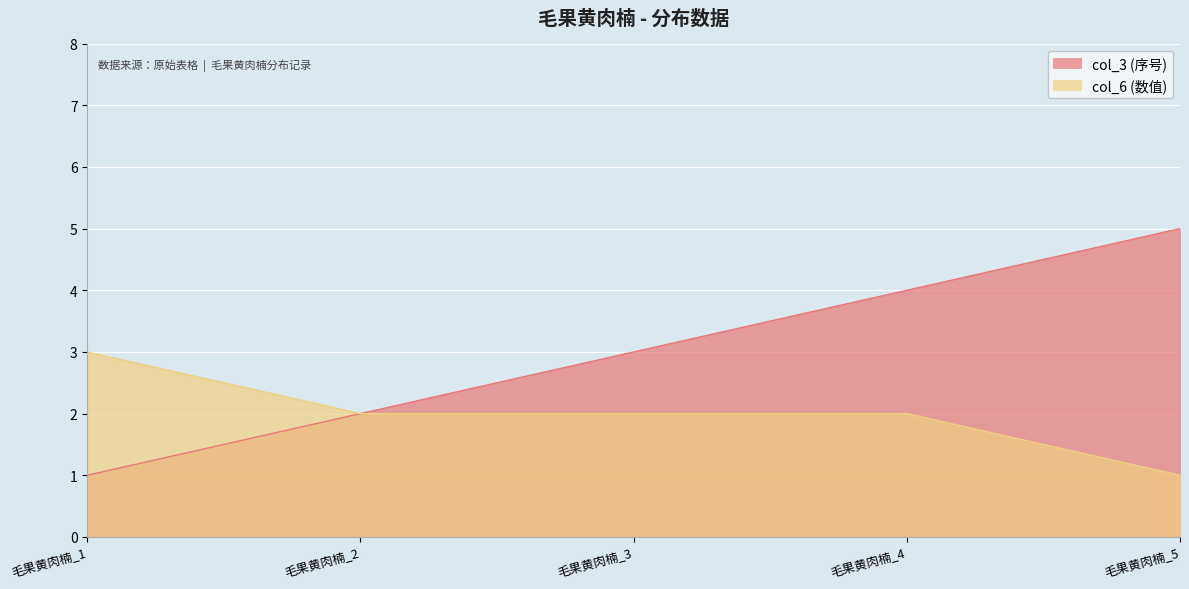

How many values in the col_6 series exceed 2?

1